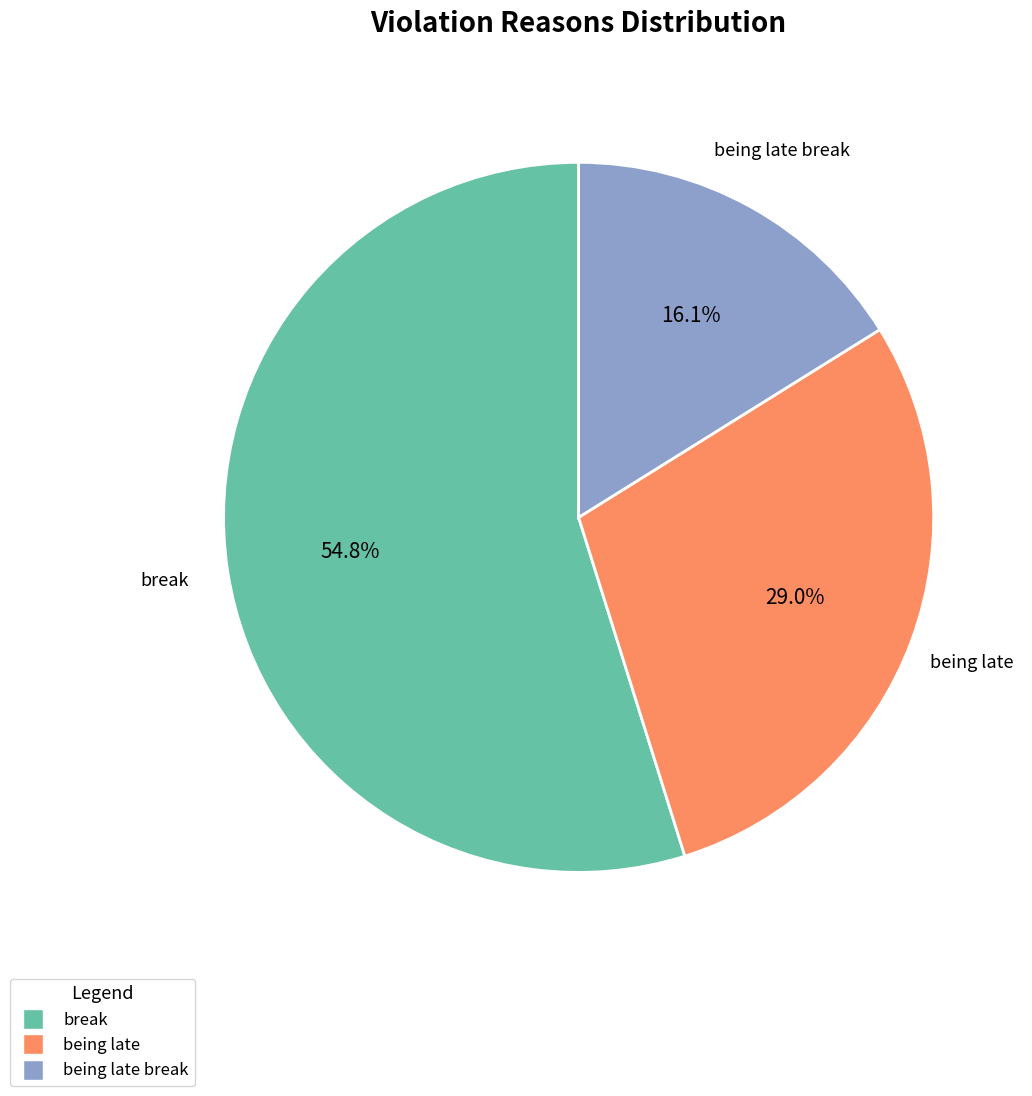

How many segments does this pie chart have?

3